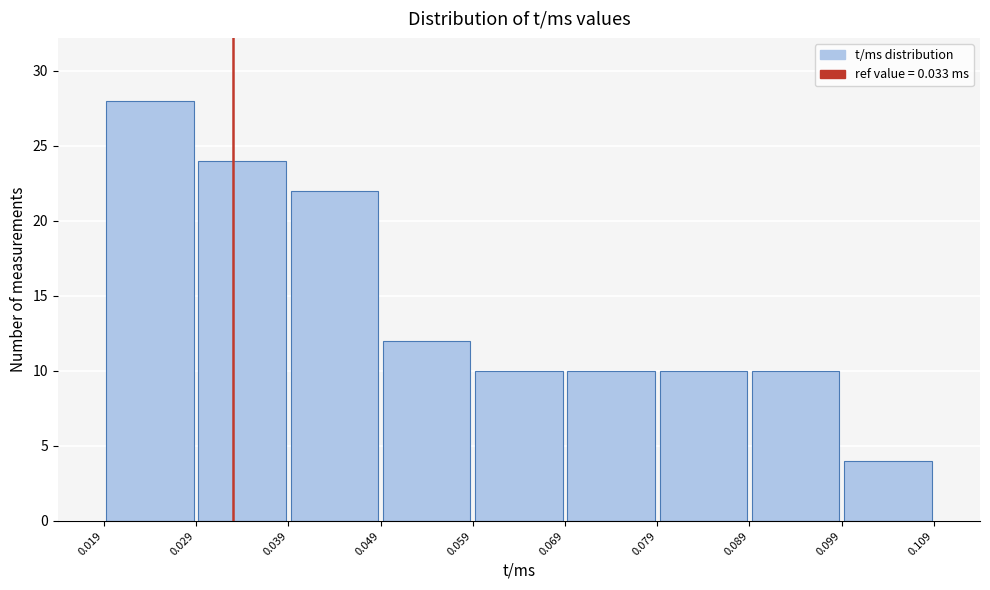

Reading left to right, transcribe this chart: for each bar, give the range it covers on the x-axis and its height. The values are not printed on the chart, so give them approximately, as read against the axis.

0.019 to 0.029: 28
0.029 to 0.039: 24
0.039 to 0.049: 22
0.049 to 0.059: 12
0.059 to 0.069: 10
0.069 to 0.079: 10
0.079 to 0.089: 10
0.089 to 0.099: 10
0.099 to 0.109: 4